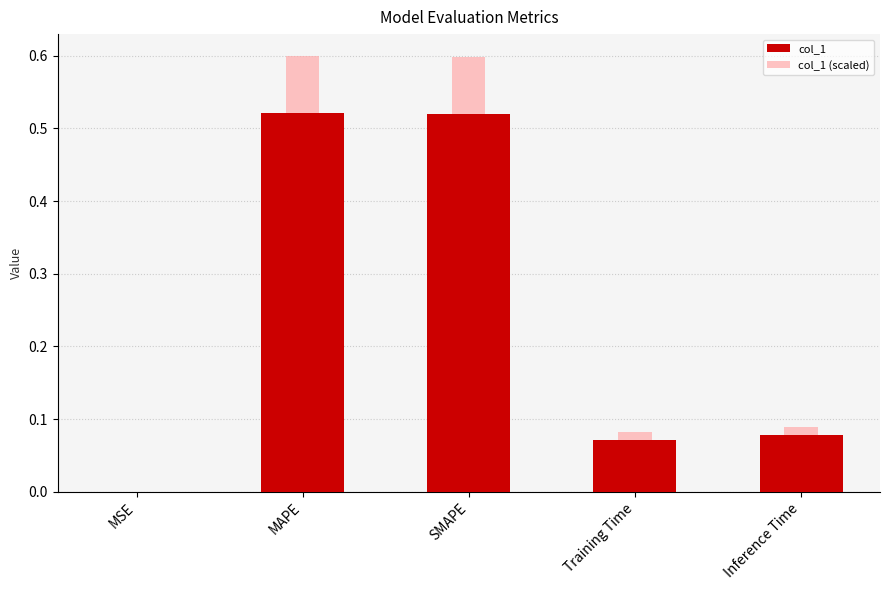

Is the value of col_1 (scaled) at SMAPE greater than the value of col_1 at Training Time?

Yes